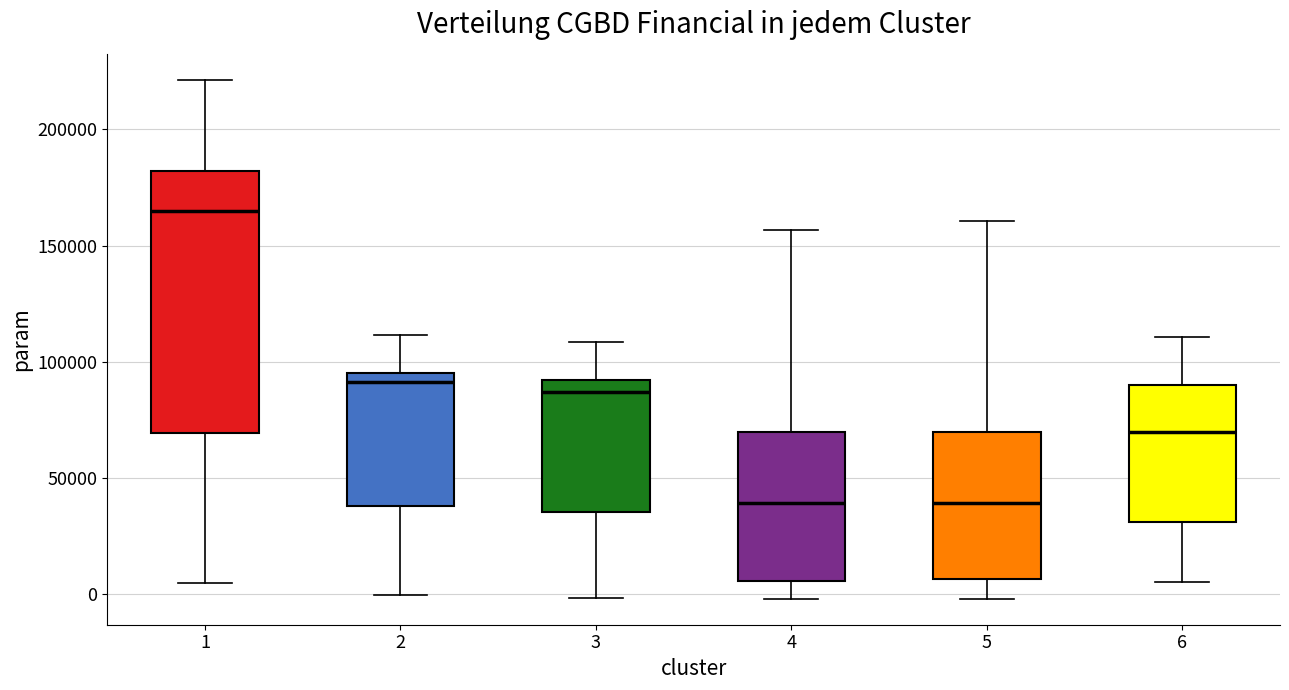

Reading left to right, read every box against the y-axis: the position of its median line, the range the box covers, and the ends of its whiskers. The values are not printed on the chart, so give them approximately, as read against the axis.

1: median 165000, box 70000 to 180000, whiskers 5000 to 220000
2: median 90000, box 40000 to 95000, whiskers 0 to 110000
3: median 85000, box 35000 to 90000, whiskers 0 to 110000
4: median 40000, box 5000 to 70000, whiskers 0 to 155000
5: median 40000, box 5000 to 70000, whiskers 0 to 160000
6: median 70000, box 30000 to 90000, whiskers 5000 to 110000